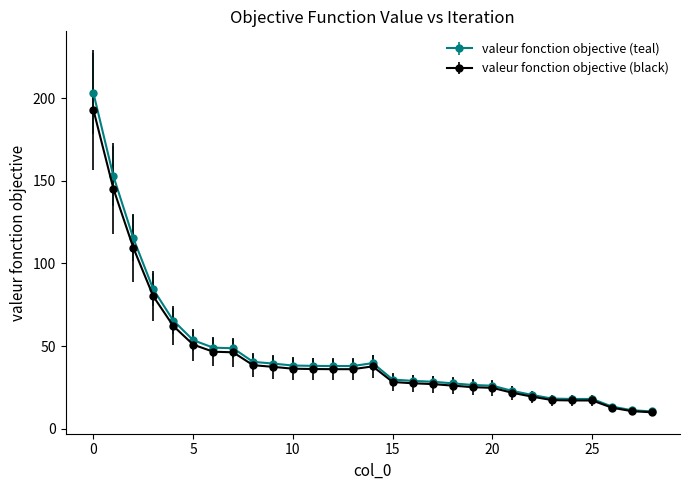

Which series has the largest range (max minus min)?

valeur fonction objective (teal)